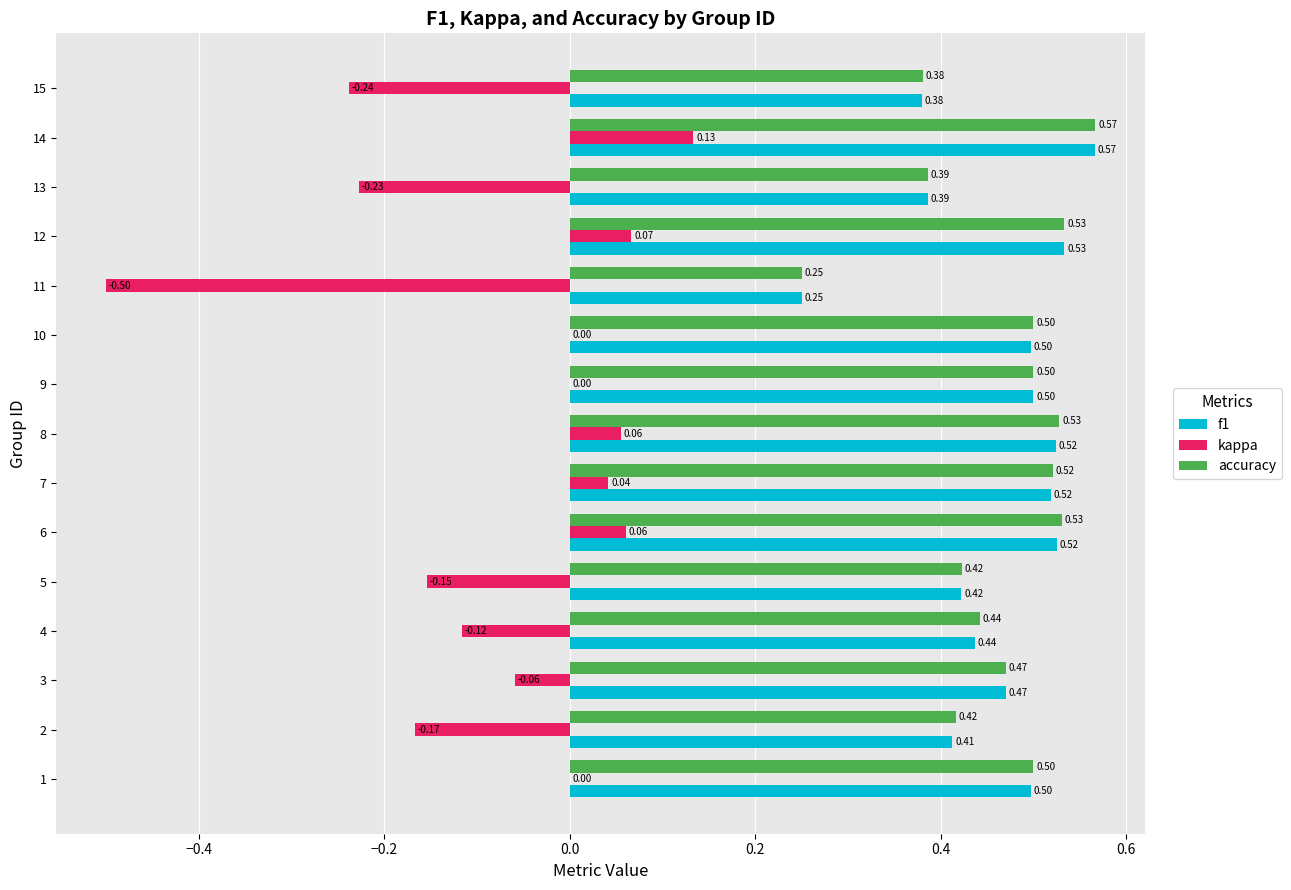

The f1 series shows 0.5 at 8. True or false?

True